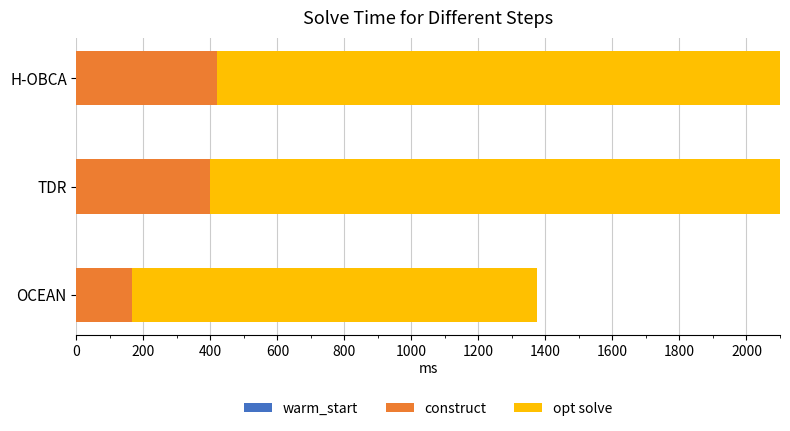

What is the difference between the maximum and minimum values in the opt solve series?

690.3